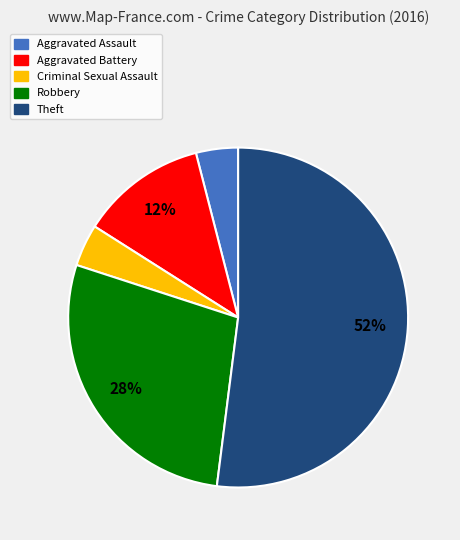

What is the majority slice?

Theft